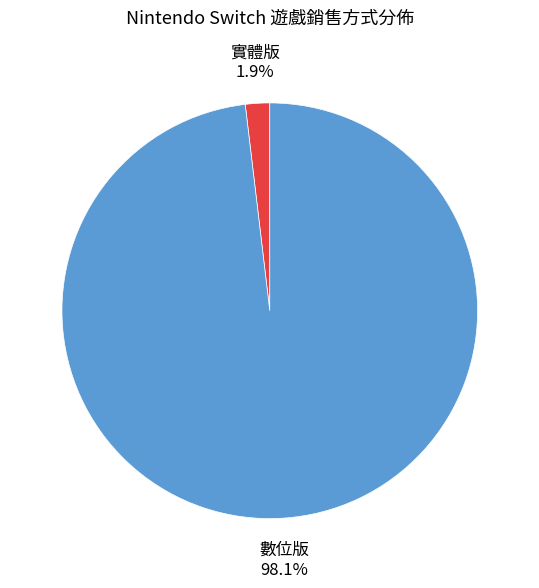

Does any single category account for the majority?

Yes